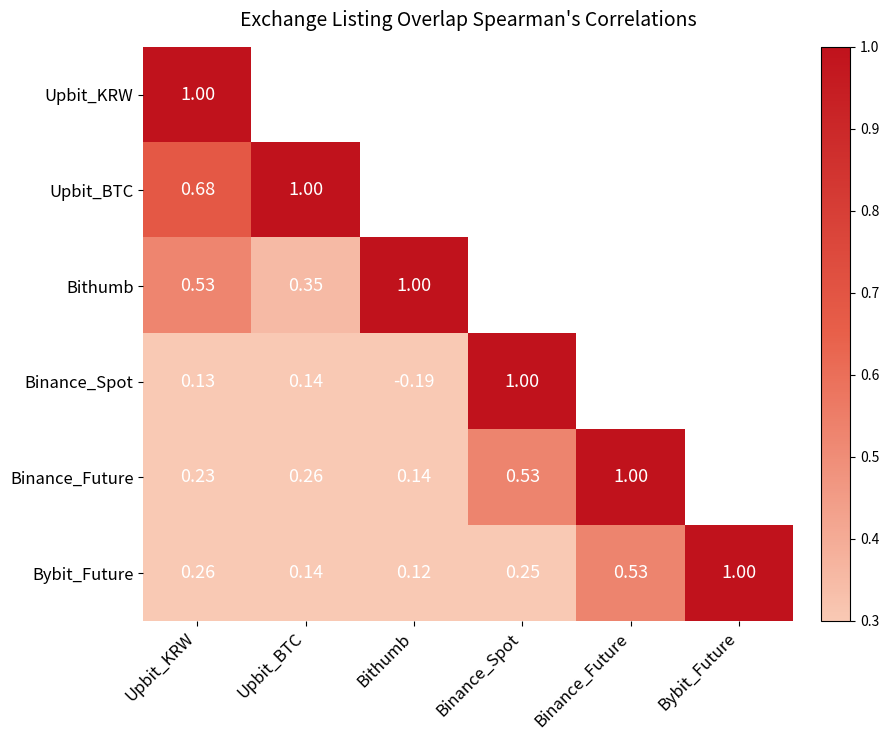

Where is Bybit_Future nearest to the value 0?

Bithumb